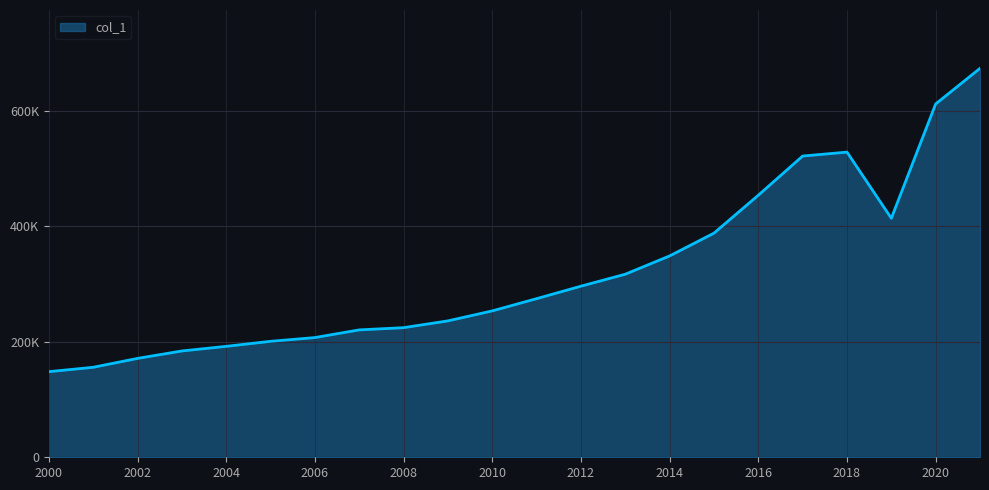

Rank the categories by value from lowest to highest.

2000, 2001, 2002, 2003, 2004, 2005, 2006, 2007, 2008, 2009, 2010, 2011, 2012, 2013, 2014, 2015, 2019, 2016, 2017, 2018, 2020, 2021